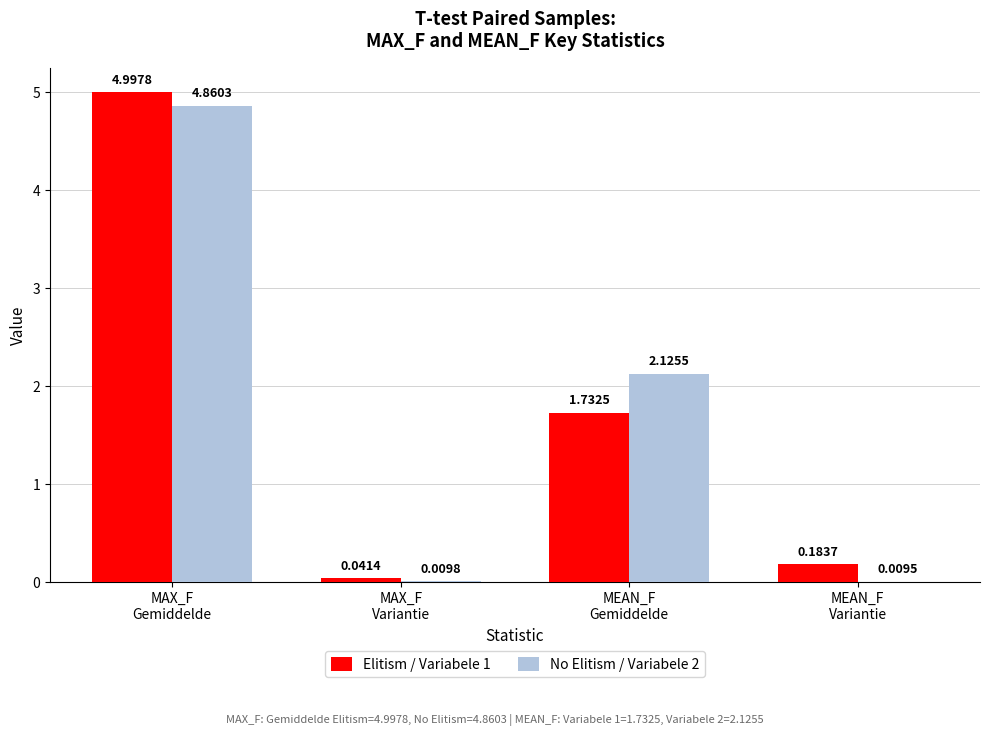

What is the maximum value shown in the chart?

5.0